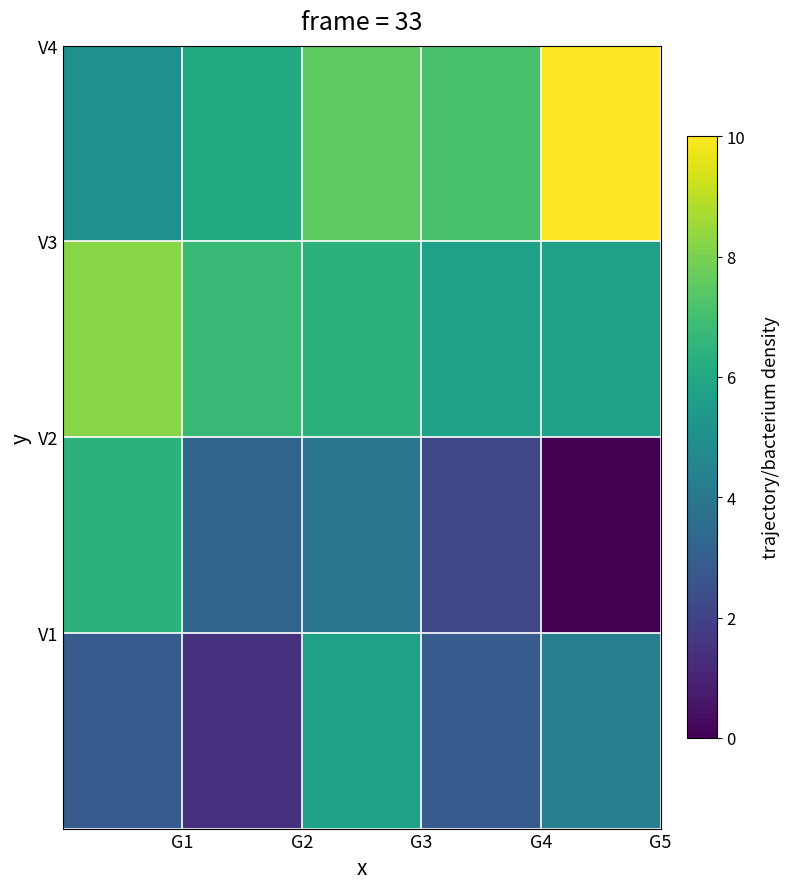

At how many categories does at least one series exceed 6?

5